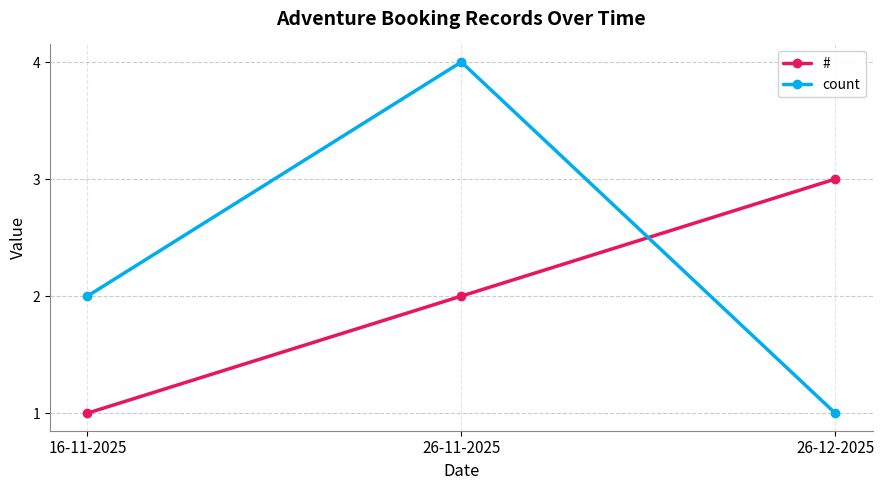

What is the label of the 3rd point from the left?

26-12-2025